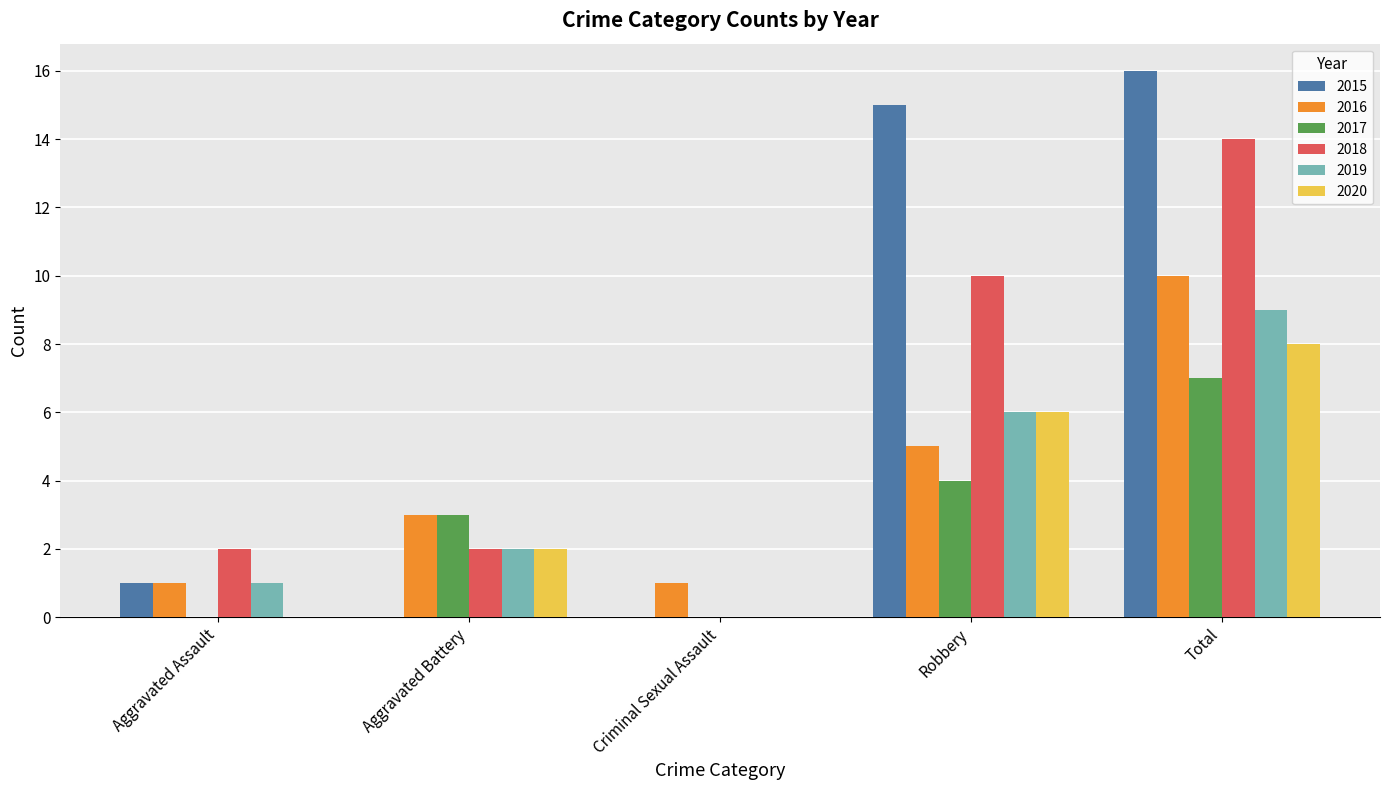

The value of 2016 at Aggravated Assault is 1. True or false?

True